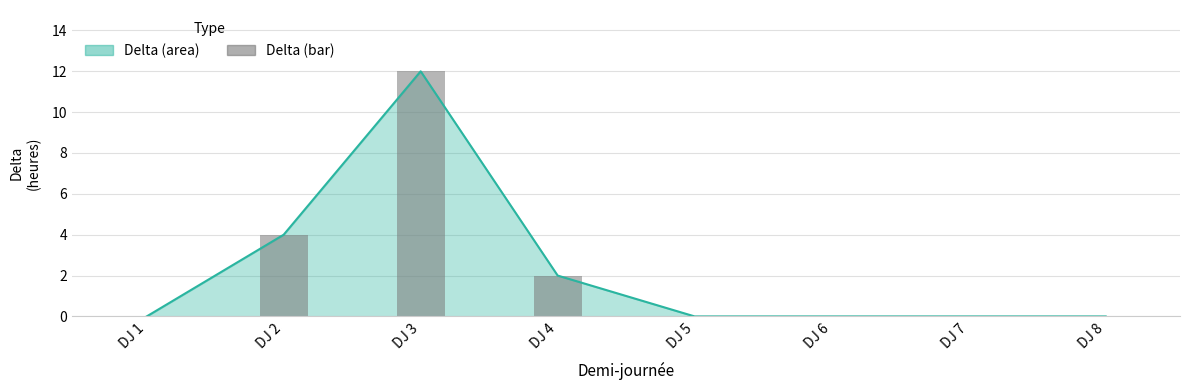

What is the sum of the values at DJ 5 and DJ 4?

2